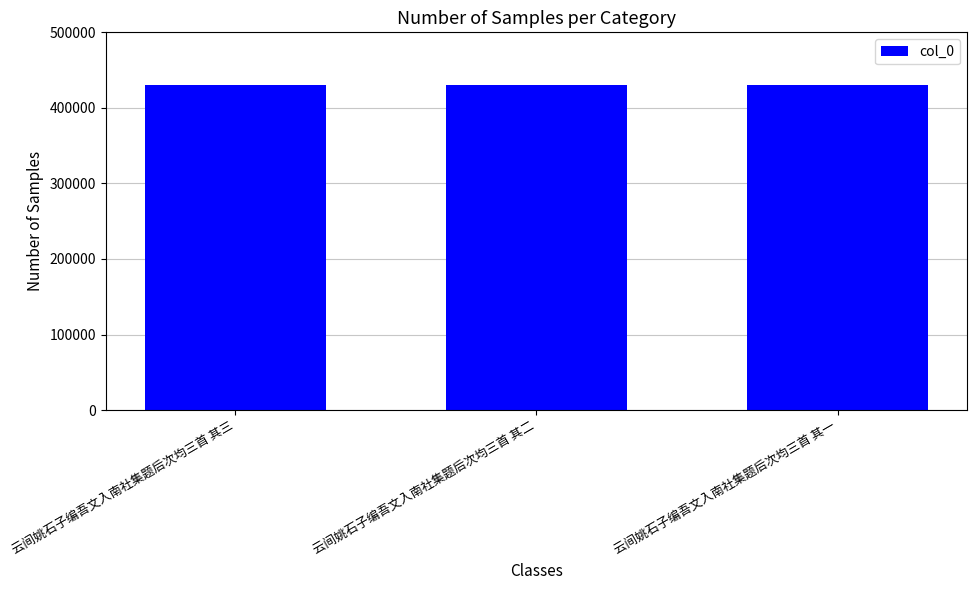

What is the value of the 1st bar from the left?

430541